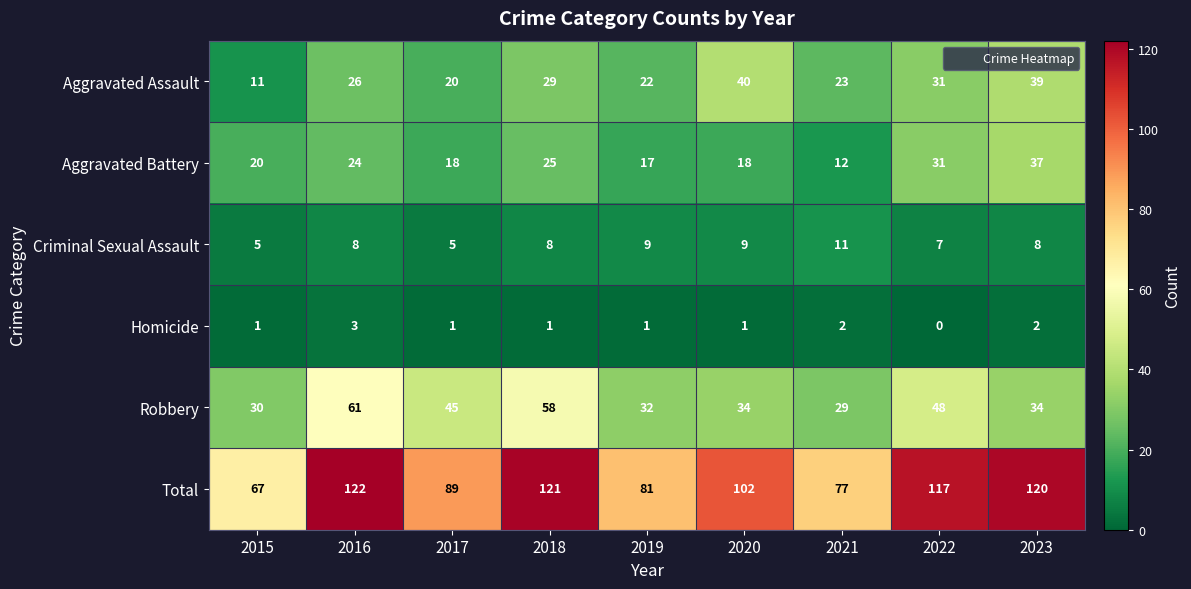

At which category is the sum across all series the highest?

2016